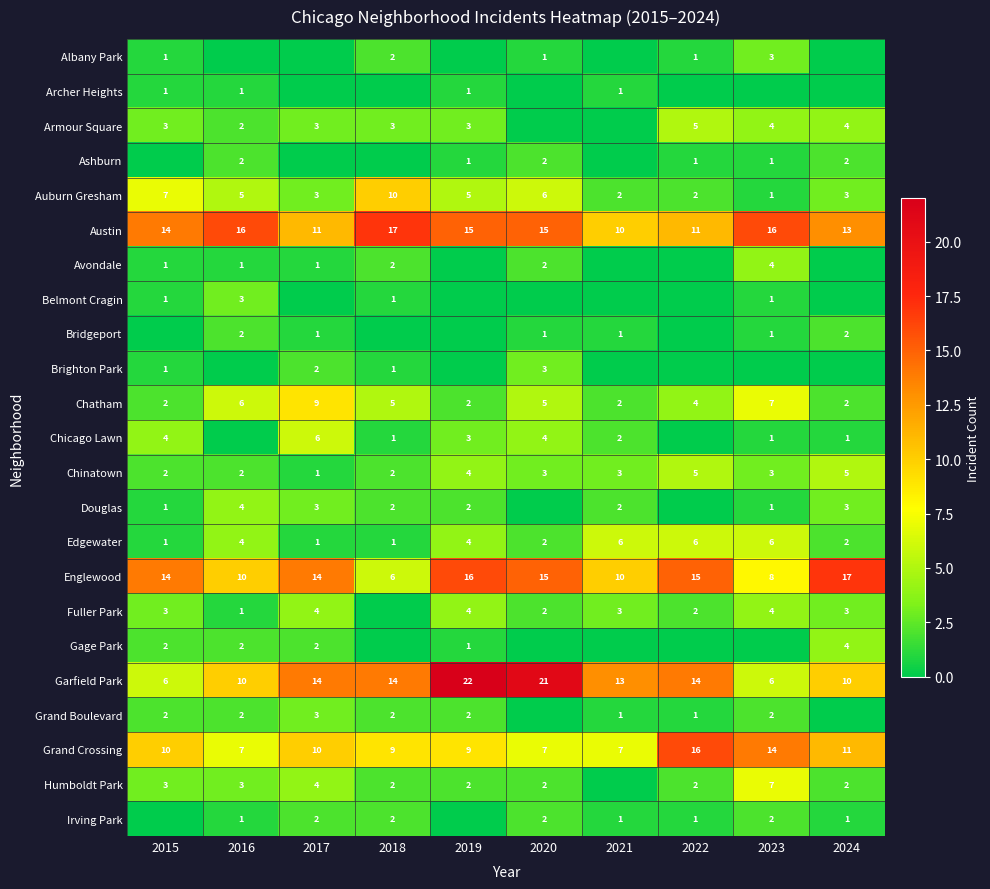

What is the difference between the highest and lowest values at 2015?

14